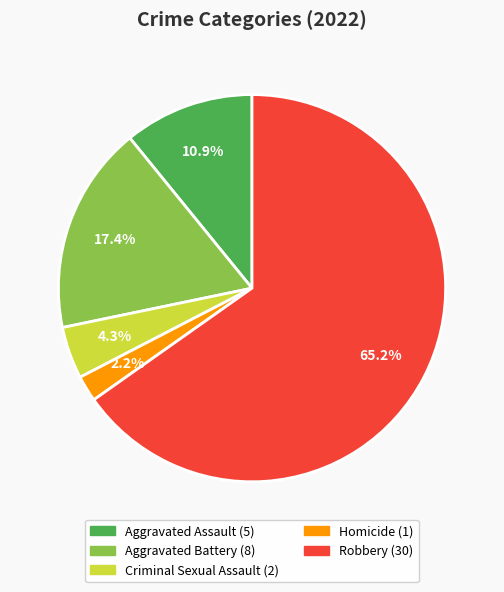

To the nearest percent, what is the difference between the Aggravated Battery and Aggravated Assault slice percentages?

7%